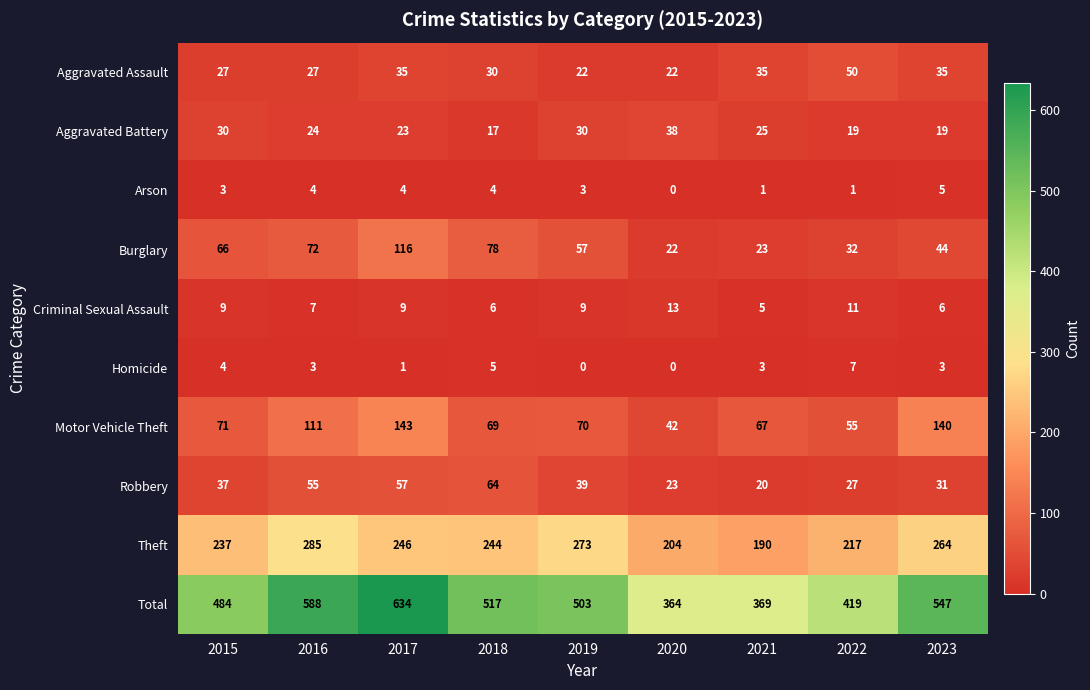

What is the sum of all Theft values?

2160